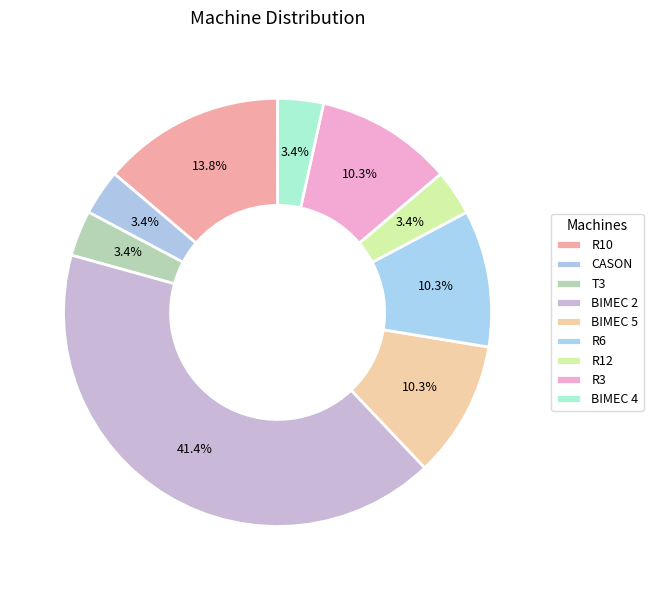

Rank the categories by value from highest to lowest.

BIMEC 2, R10, BIMEC 5, R6, R3, CASON, T3, R12, BIMEC 4